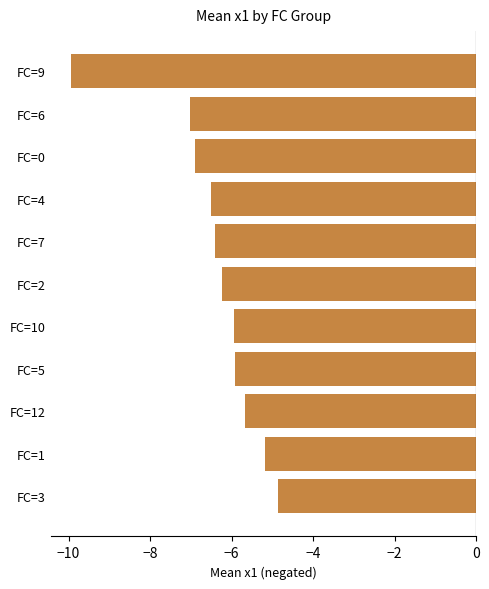

What is the sum of the values at FC=1 and FC=3?

-10.1